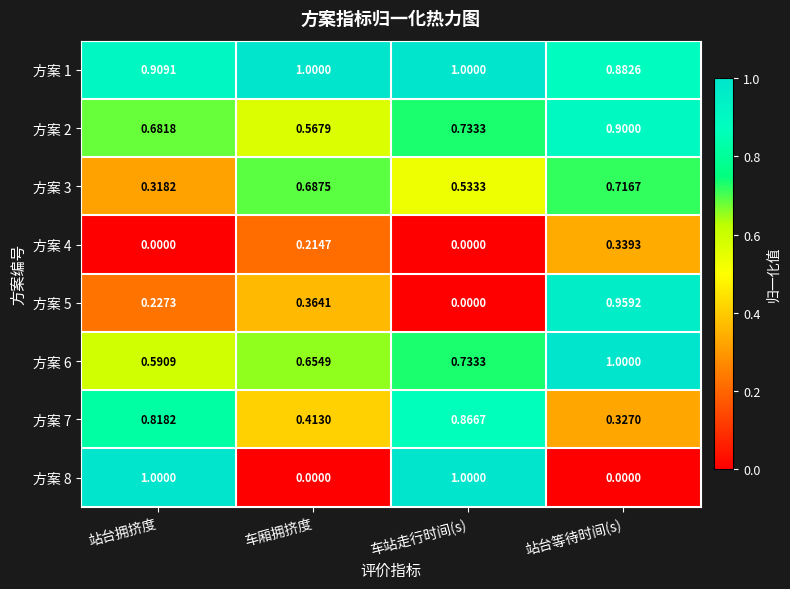

Which series changed the most between 站台拥挤度 and 站台等待时间(s)?

方案 8